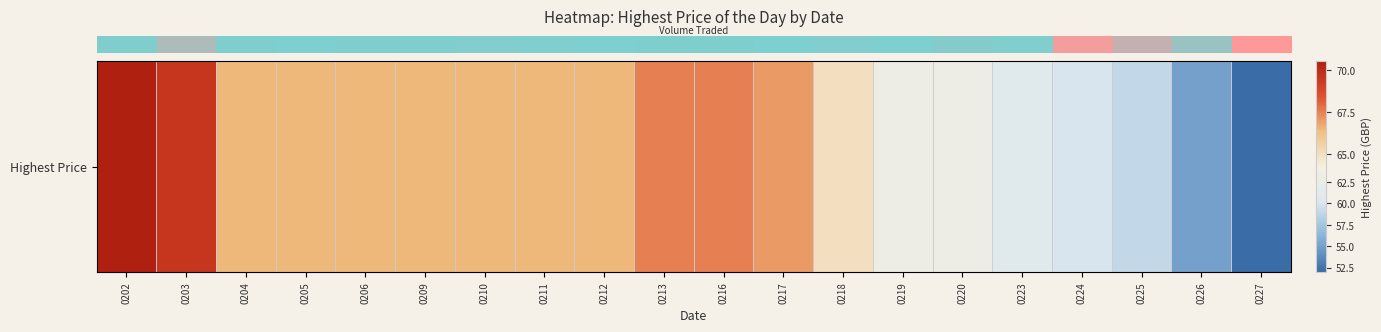

How many data points does each series have?

20